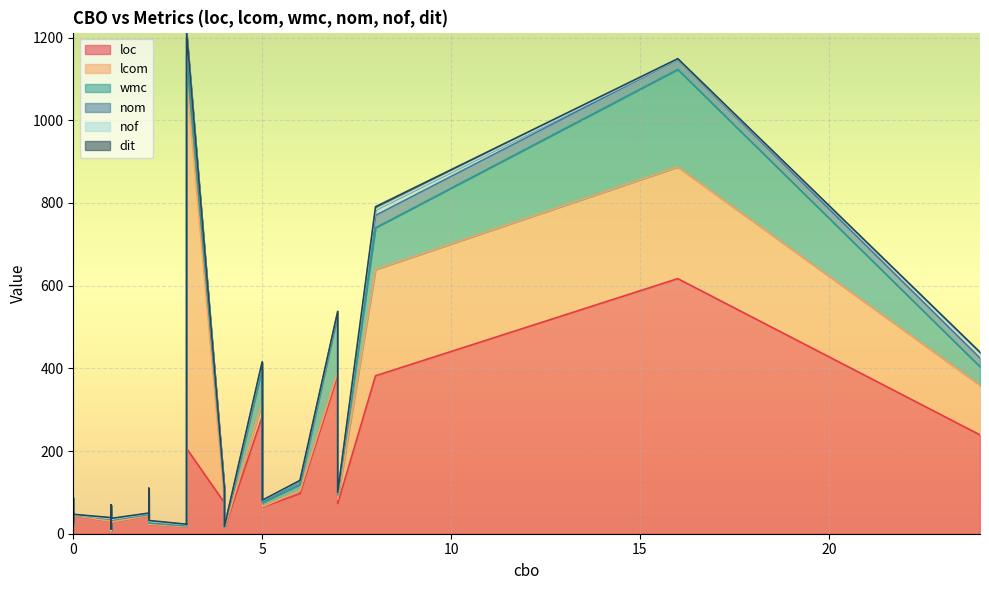

At which label does nof reach its minimum?

1